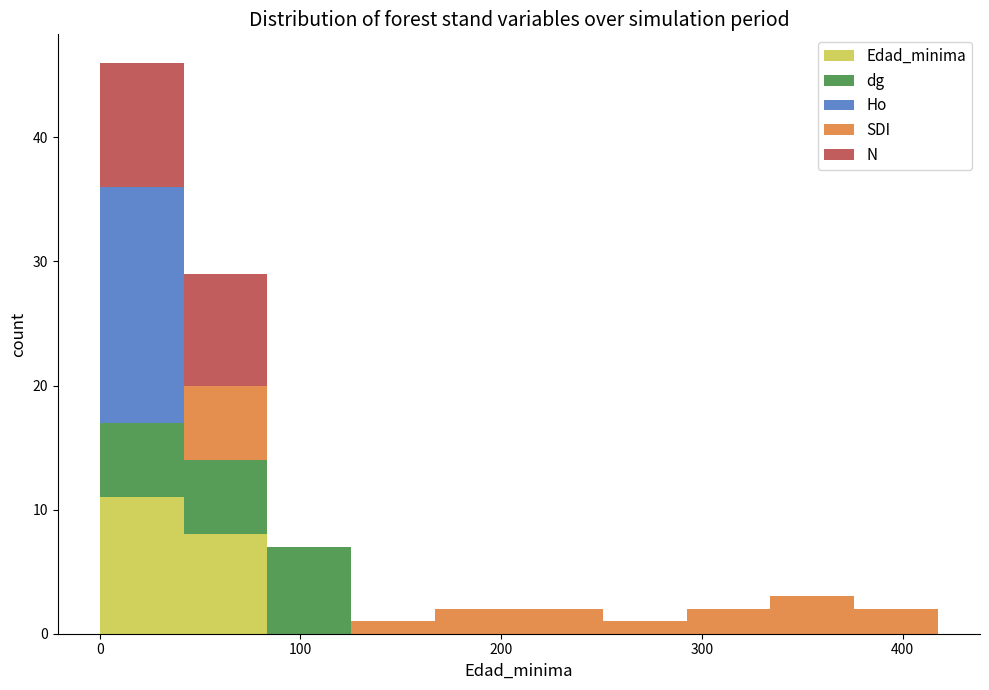

Reading left to right, list every stacked bar in this chart as the range it spans on the x-axis followed by its total height. Neither the bar edges nor the heights are printed on the chart, so give them approximately, as read against the axes.

0 to 40: 46
40 to 80: 29
80 to 130: 7
130 to 170: 1
170 to 210: 2
210 to 250: 2
250 to 290: 1
290 to 330: 2
330 to 380: 3
380 to 420: 2